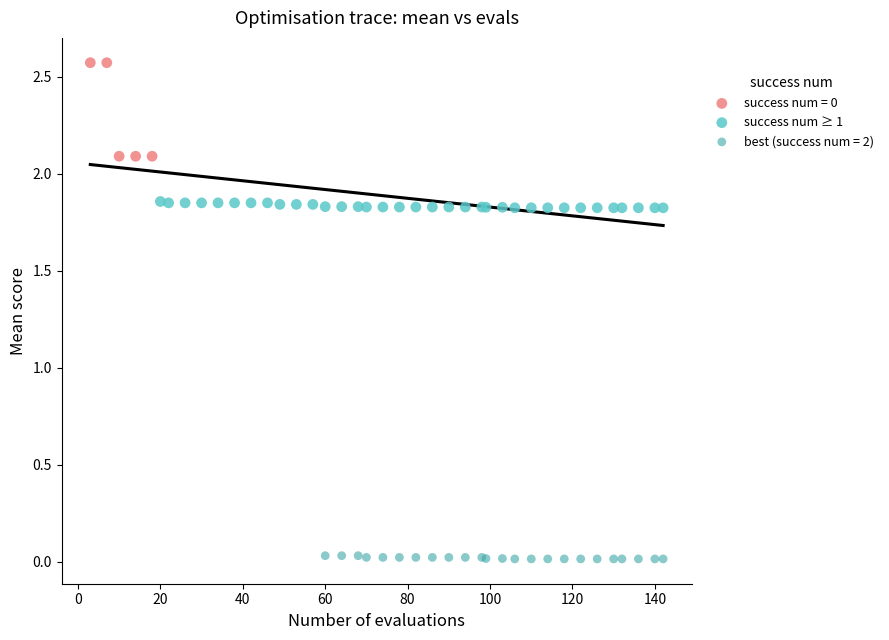

Which series reaches the minimum Y coordinate?

best (success num = 2)